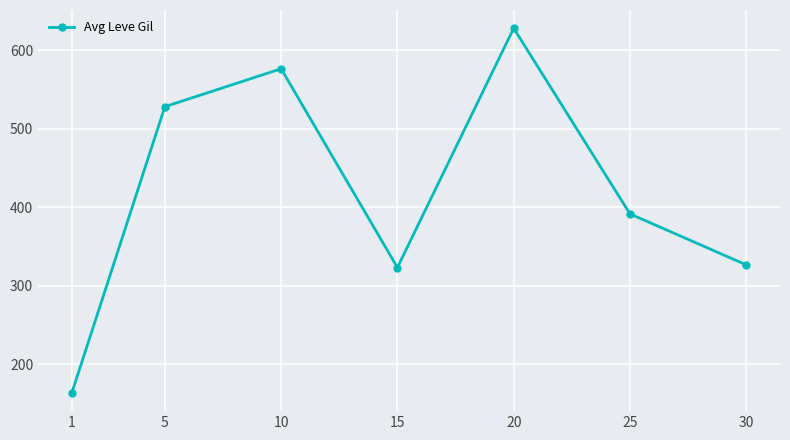

Which label corresponds to the largest value in the chart?

20